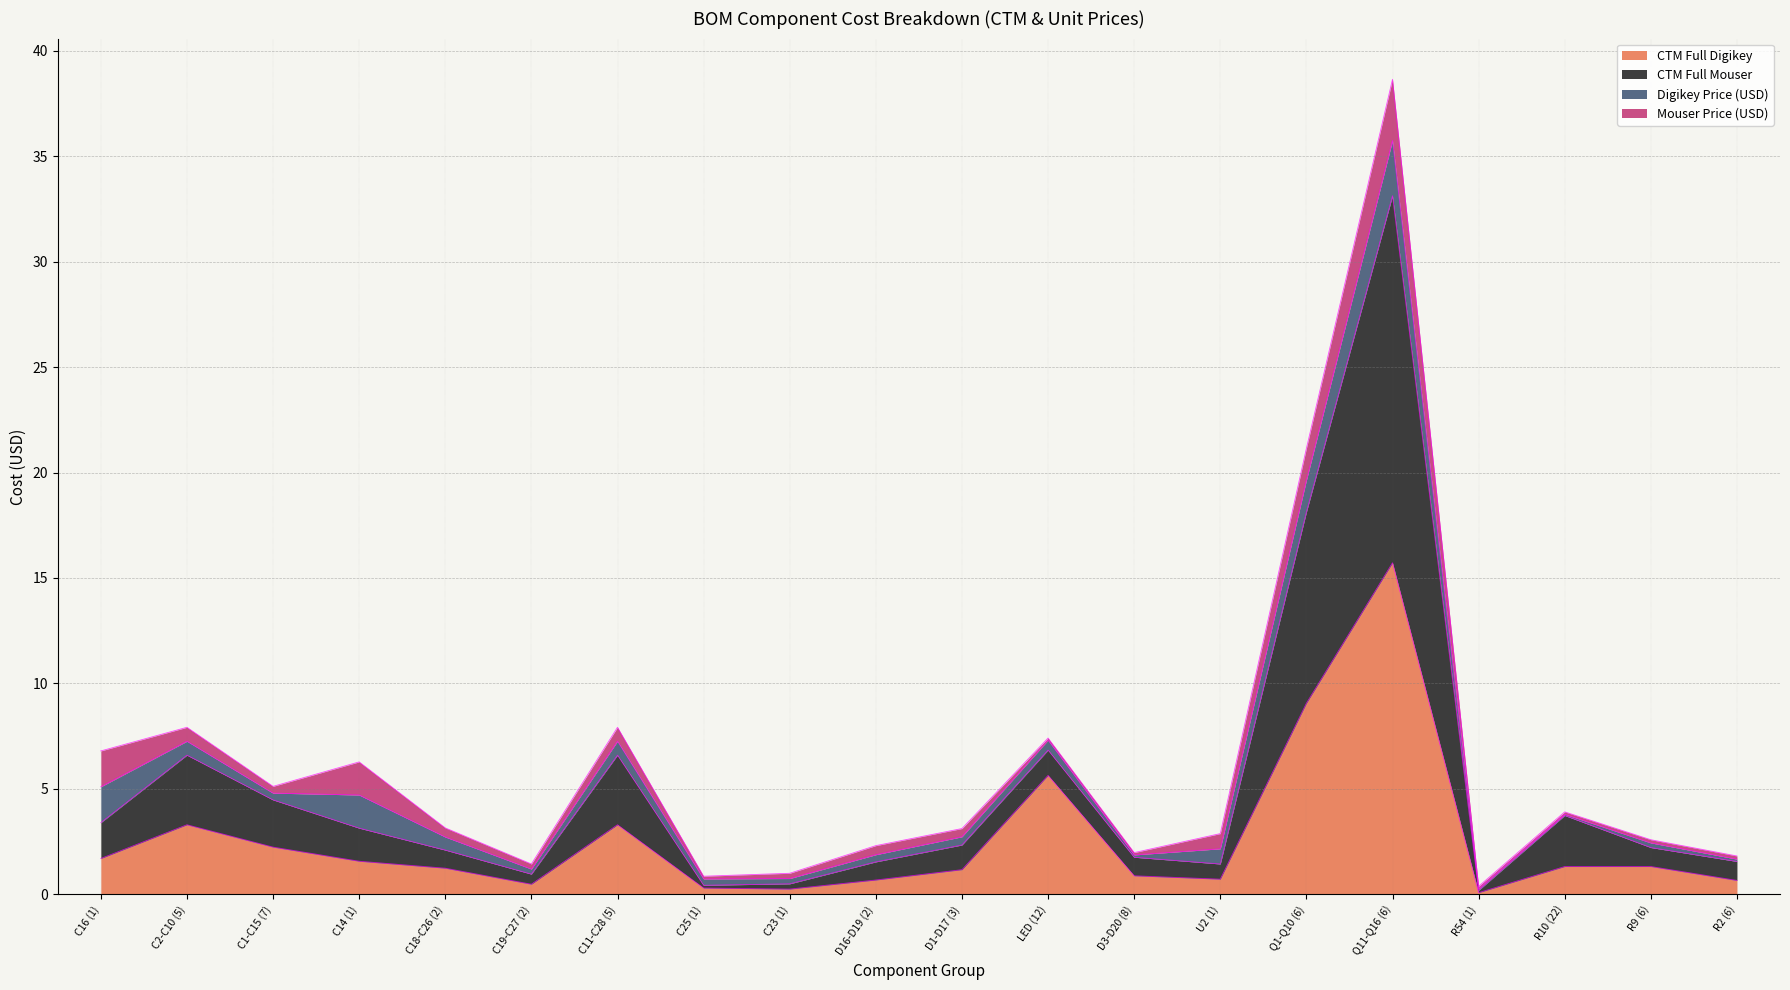

How many lines are shown in the chart?

4